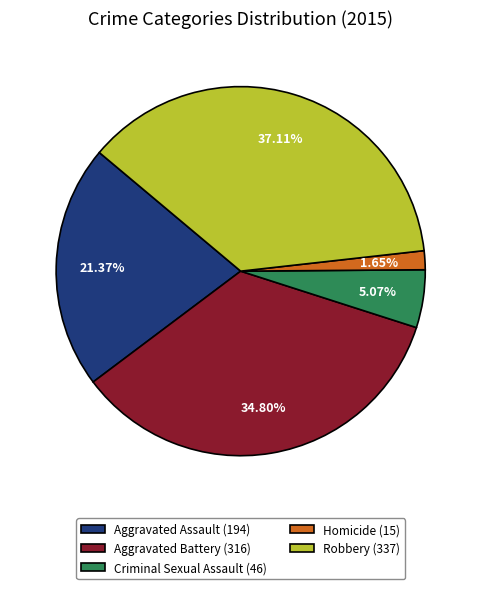

True or false: Homicide accounts for 2% of the total.

True